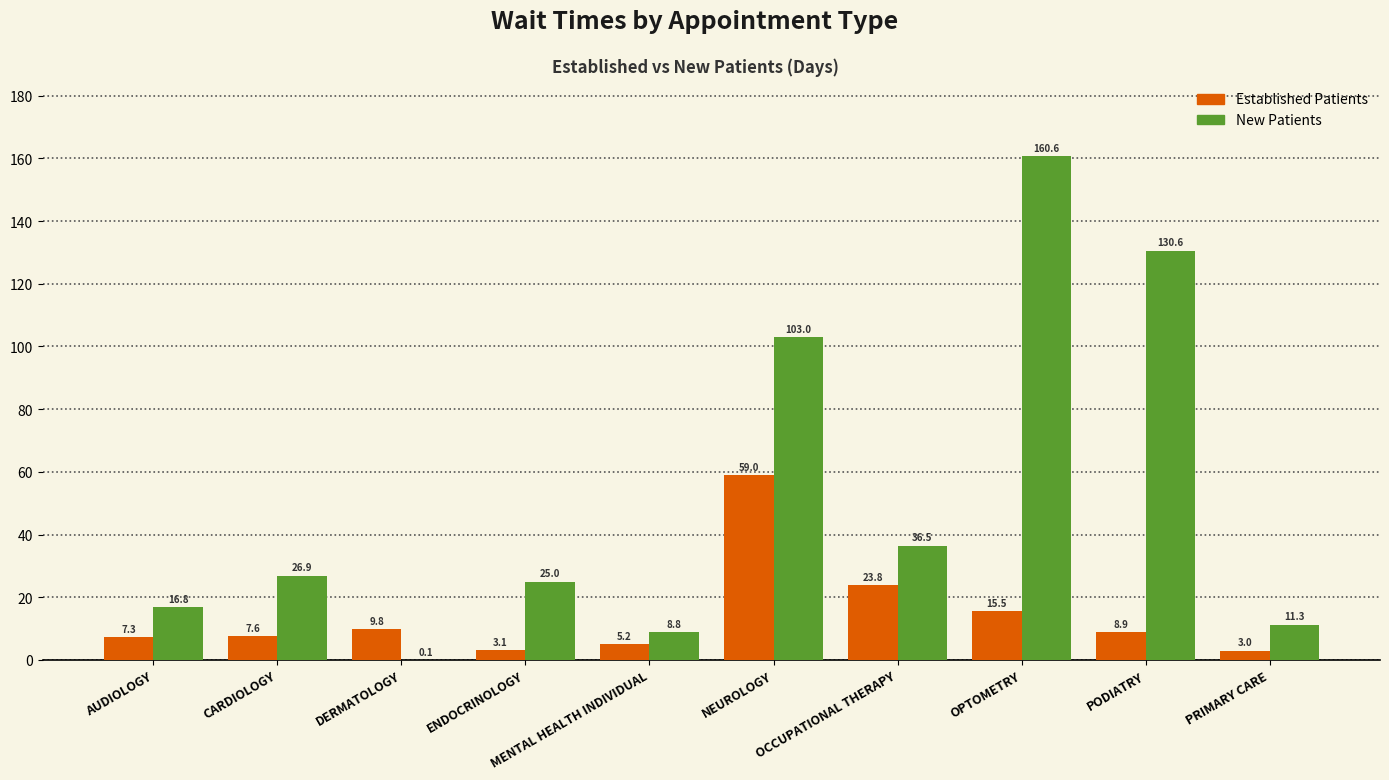

What is the maximum value shown in the chart?

160.6